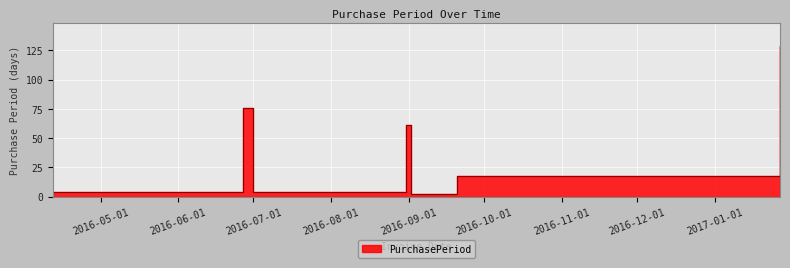

How many values are below 18?

3